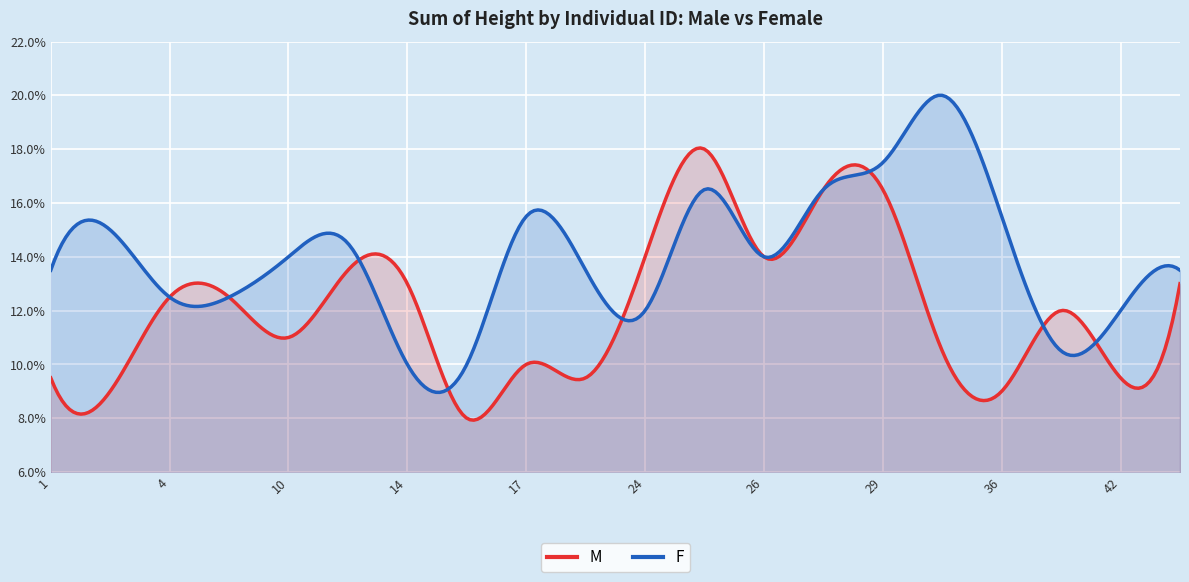

What is the minimum value for M?

0.1